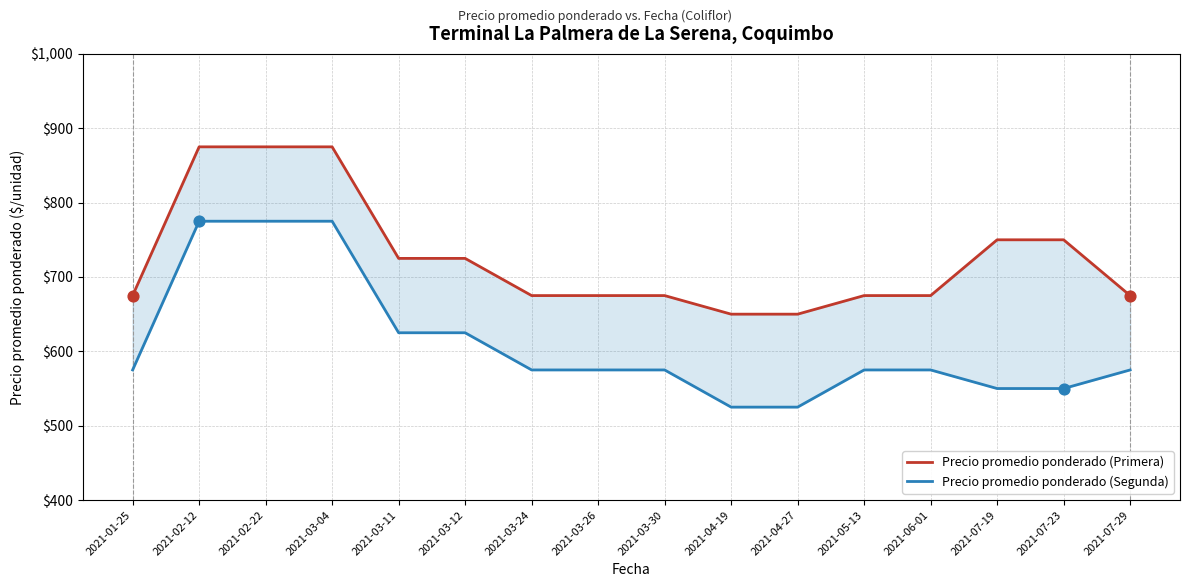

Which series has the largest Y range (max minus min)?

Precio promedio ponderado (Segunda)